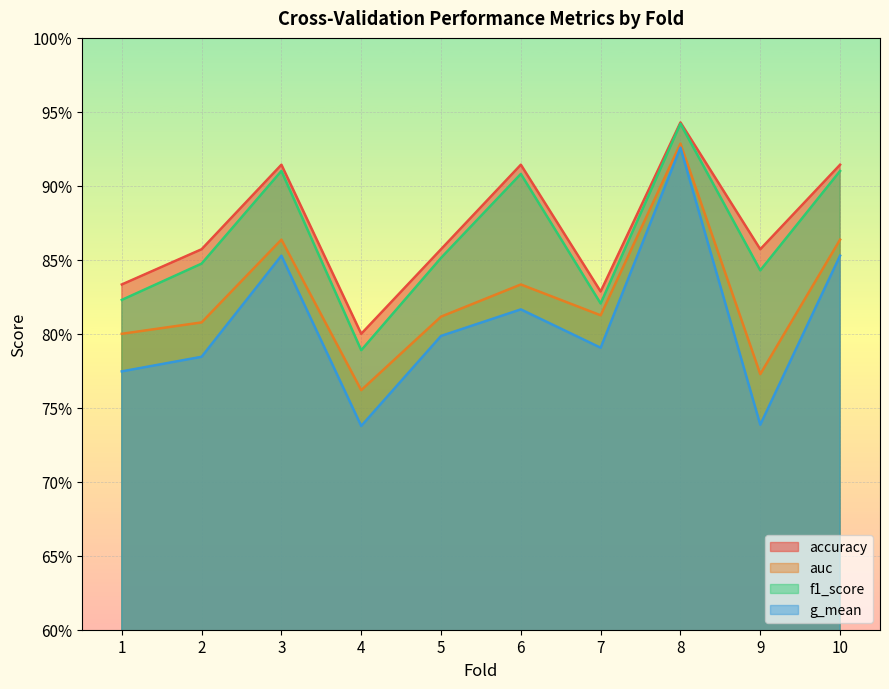

How many lines are shown in the chart?

4